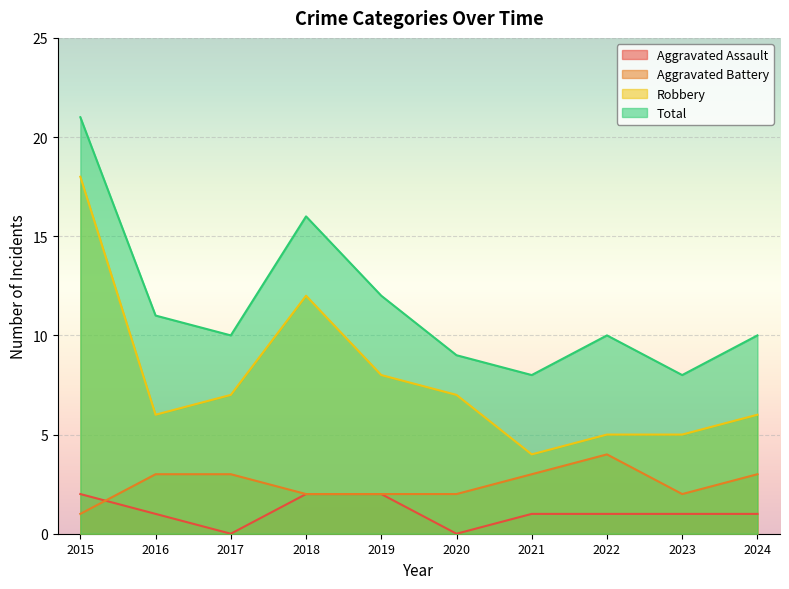

How many data points in Total are less than 10?

3